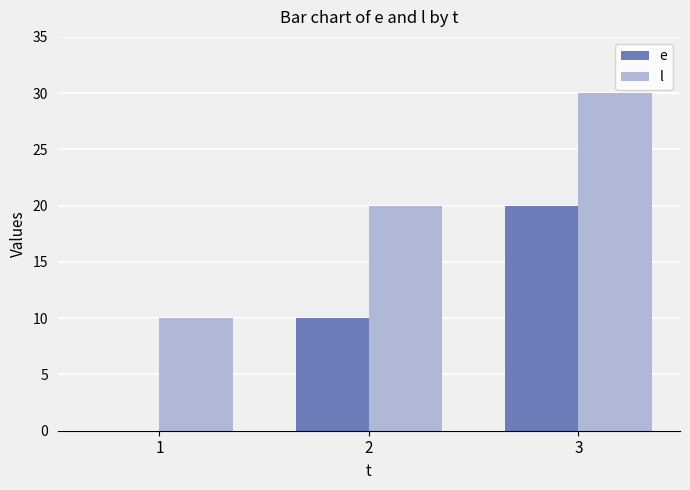

The value of e at 1 is 0. True or false?

True